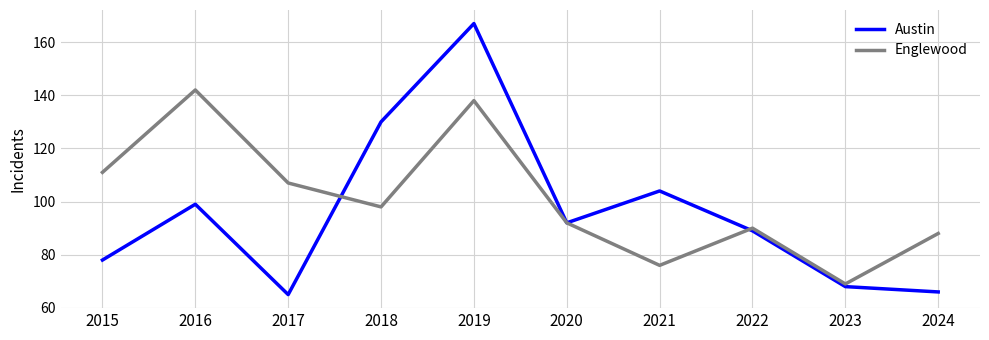

What is the approximate value of Englewood at 2020?

92